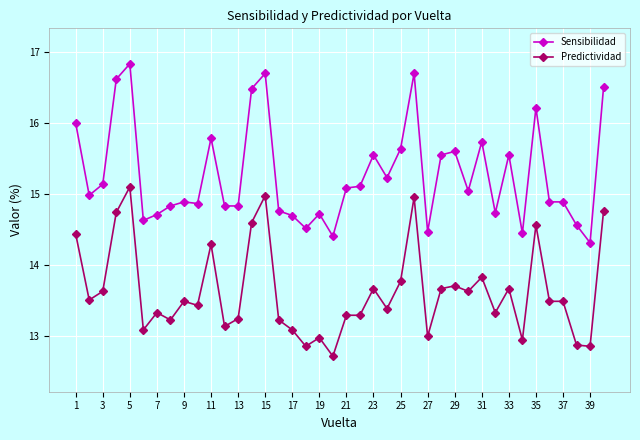

True or false: Predictividad has more than 2 points higher than both neighbors.

True